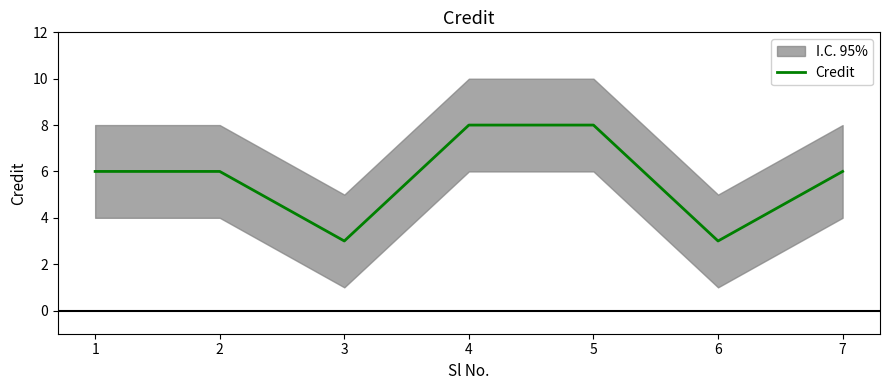

At which category does the data reach its first local valley?

3